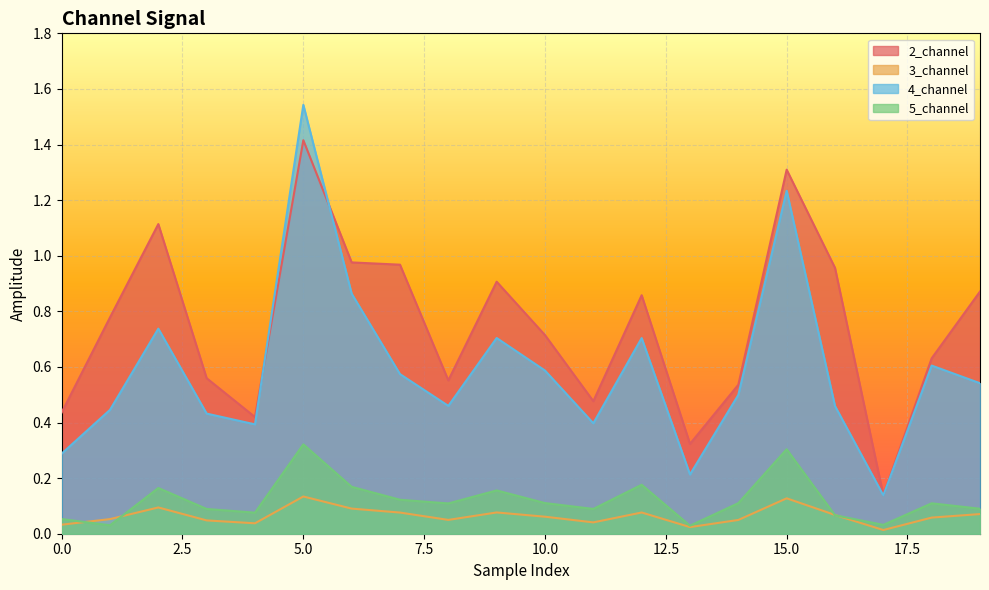

Reading right to left, extract all data points from this chart.

2_channel: 19=0.9	18=0.6	17=0.1	16=1.0	15=1.3	14=0.5	13=0.3	12=0.9	11=0.5	10=0.7	9=0.9	8=0.6	7=1.0	6=1.0	5=1.4	4=0.4	3=0.6	2=1.1	1=0.8	0=0.4
3_channel: 19=0.1	18=0.1	17=0.0	16=0.1	15=0.1	14=0.0	13=0.0	12=0.1	11=0.0	10=0.1	9=0.1	8=0.0	7=0.1	6=0.1	5=0.1	4=0.0	3=0.0	2=0.1	1=0.1	0=0.0
4_channel: 19=0.5	18=0.6	17=0.1	16=0.5	15=1.2	14=0.5	13=0.2	12=0.7	11=0.4	10=0.6	9=0.7	8=0.5	7=0.6	6=0.9	5=1.5	4=0.4	3=0.4	2=0.7	1=0.4	0=0.3
5_channel: 19=0.1	18=0.1	17=0.0	16=0.1	15=0.3	14=0.1	13=0.0	12=0.2	11=0.1	10=0.1	9=0.2	8=0.1	7=0.1	6=0.2	5=0.3	4=0.1	3=0.1	2=0.2	1=0.0	0=0.1